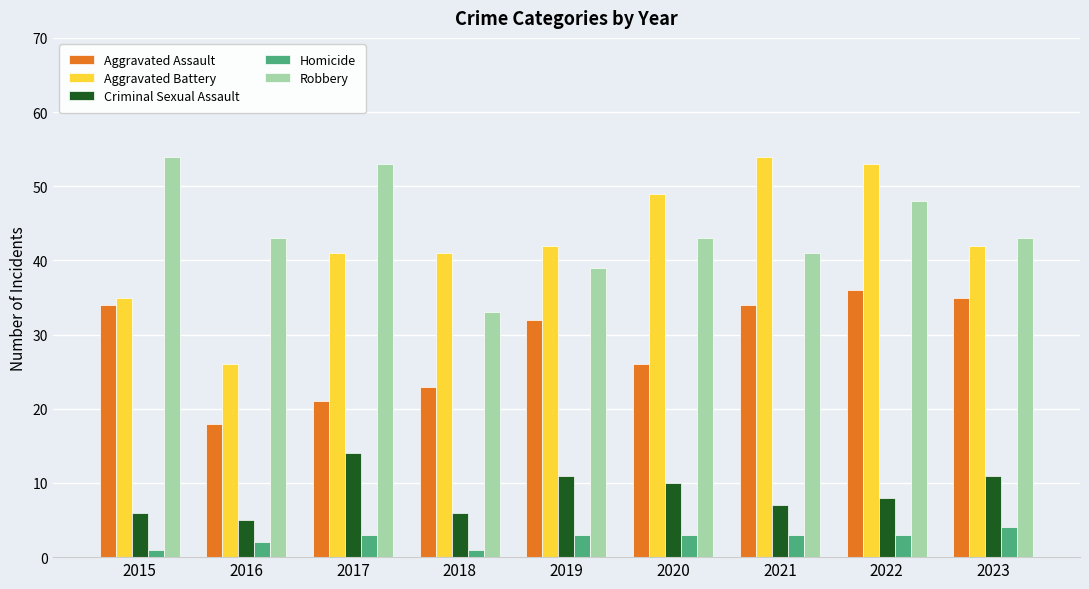

At how many categories does at least one series exceed 7?

9